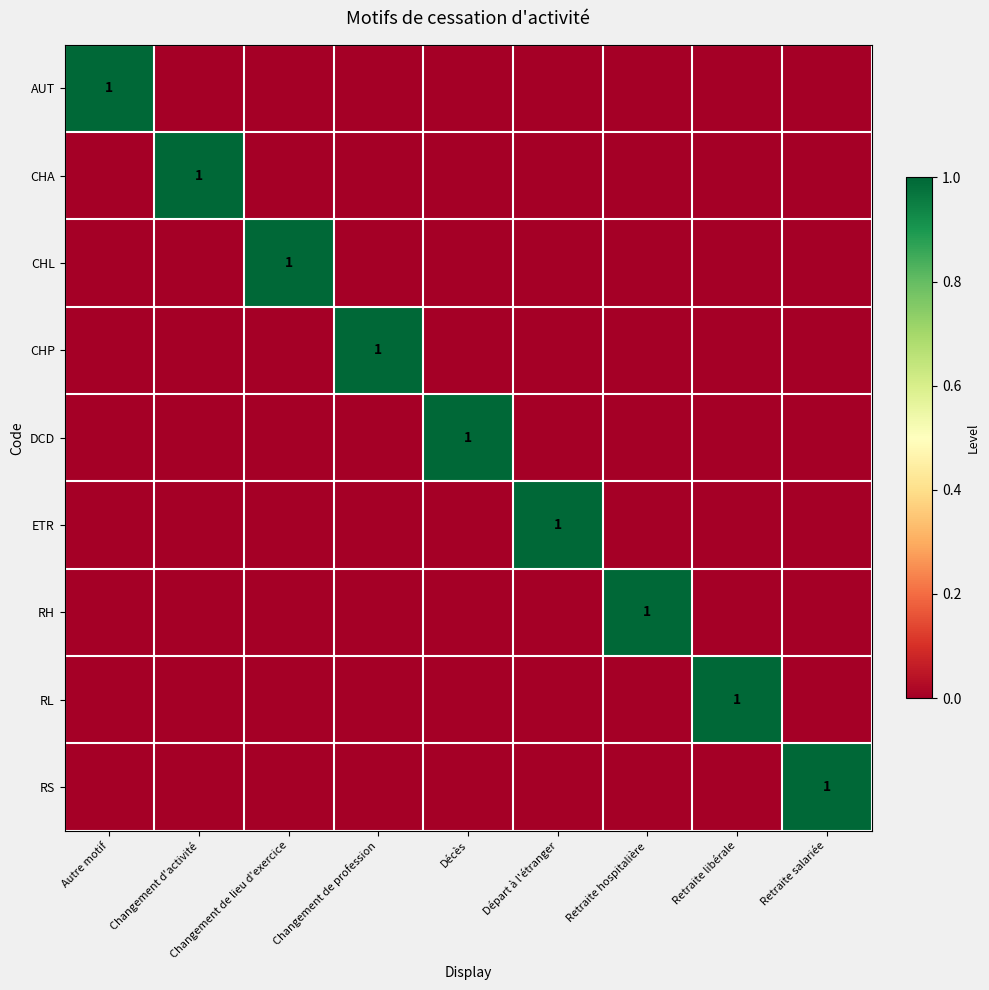

Is the value of RS at Autre motif greater than the value of CHP at Autre motif?

No